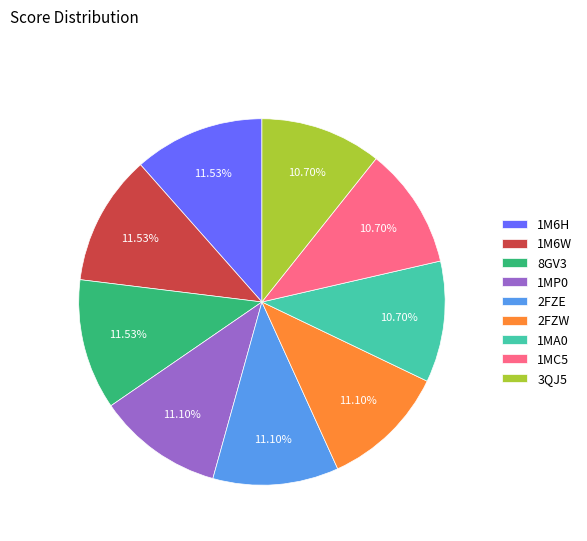

What percentage is the 1MA0 slice, to the nearest percent?

11%